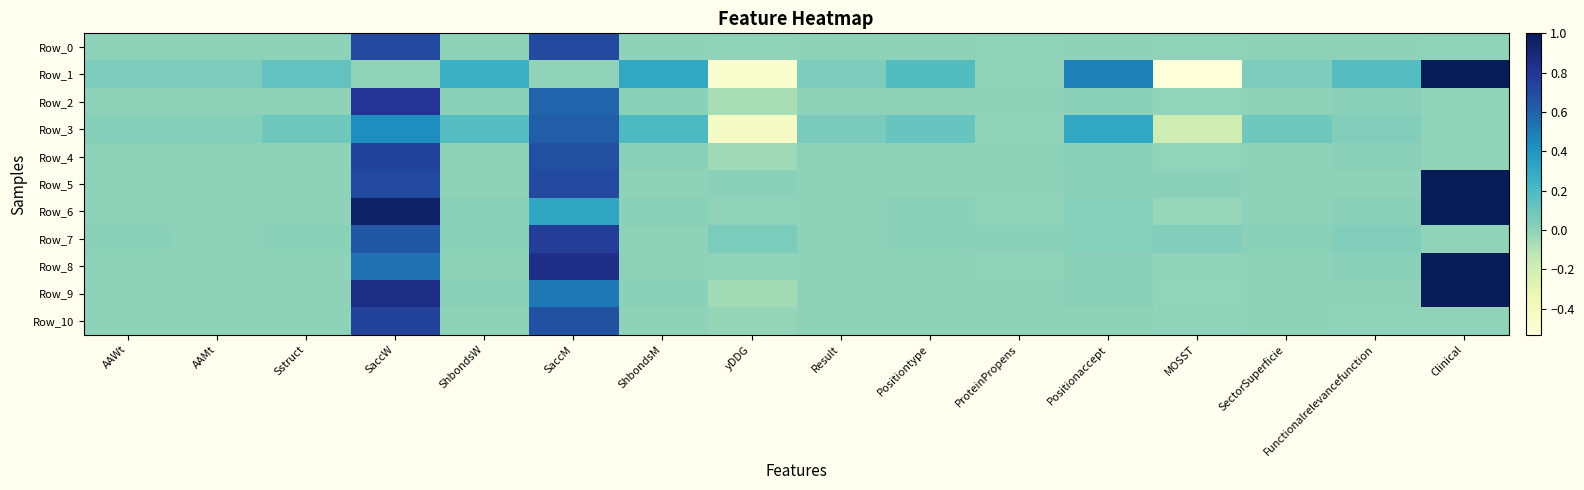

What is the greatest value displayed?

1.0